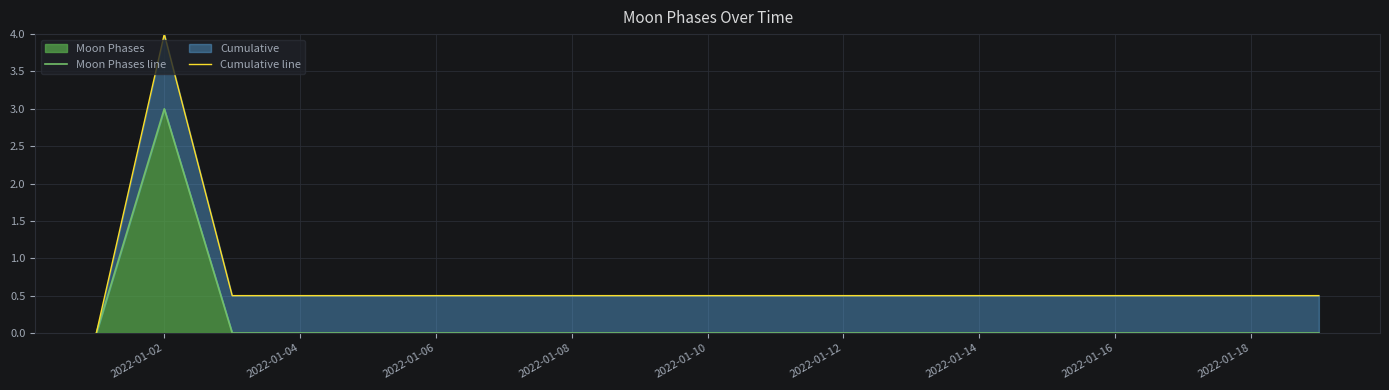

Which series has the largest total across all categories?

Cumulative line